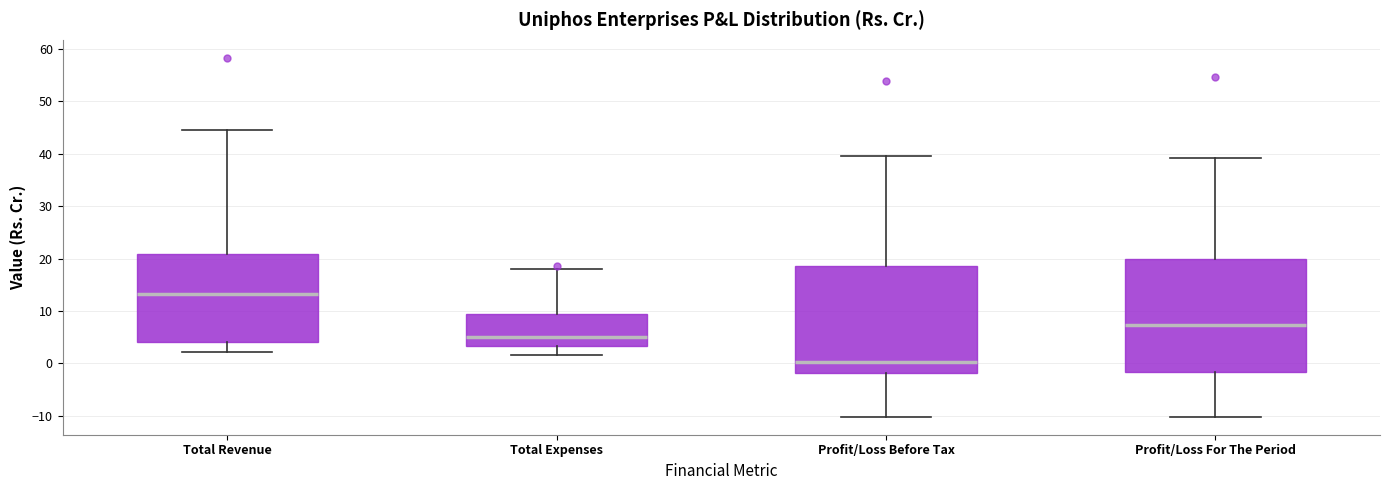

Where is the upper edge of the box for Profit/Loss Before Tax on the y-axis? The values are not printed on the chart, so give them approximately, as read against the axis.

19